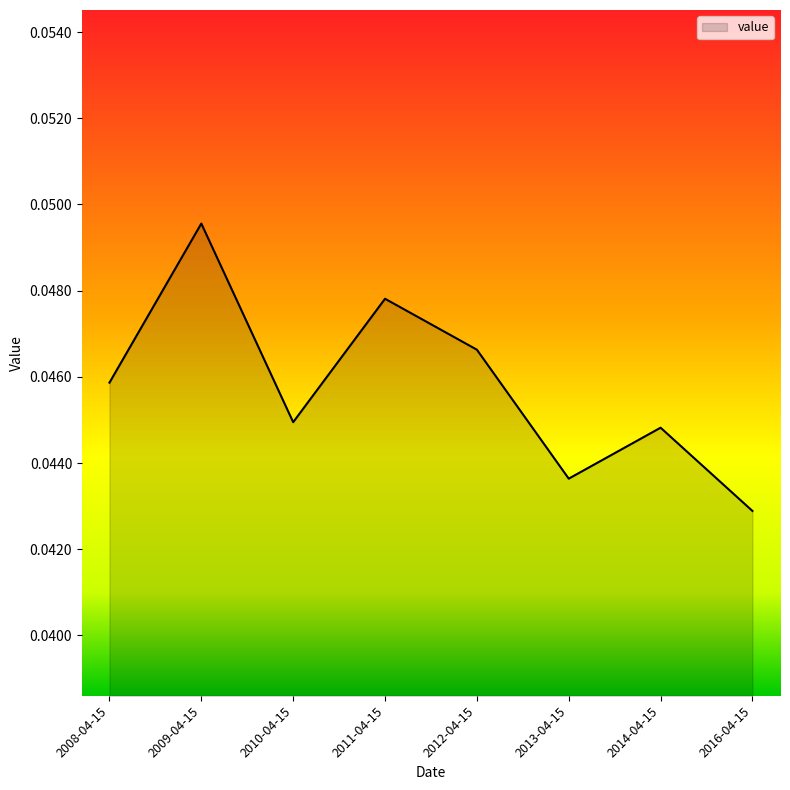

What position from the left is 2009-04-15?

2